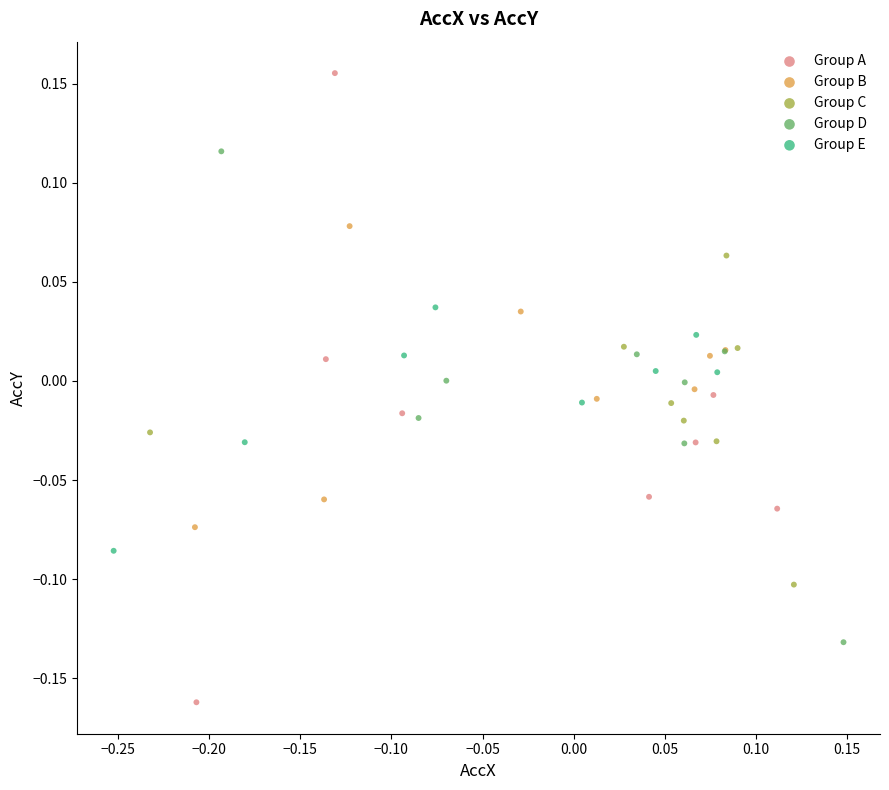

Which series has the largest Y range (max minus min)?

Group A